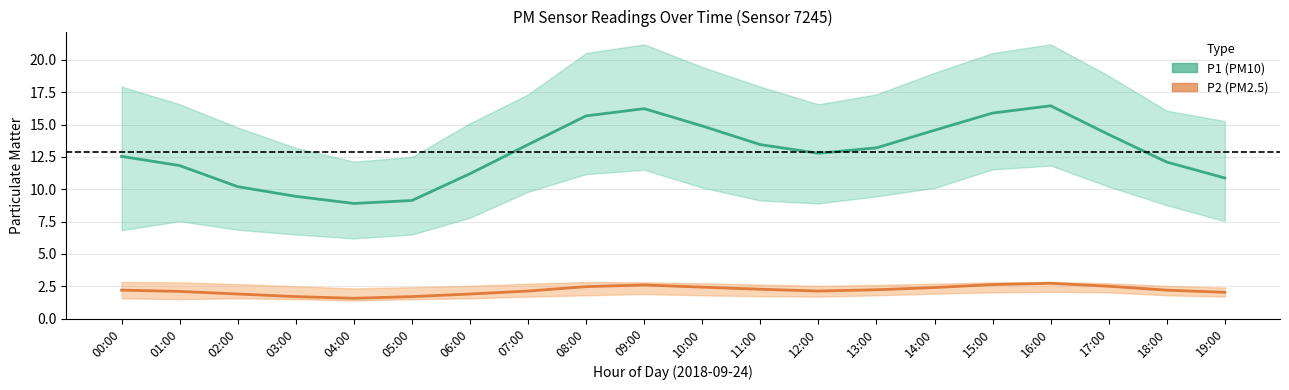

At which label does P2 reach its peak?

16:00